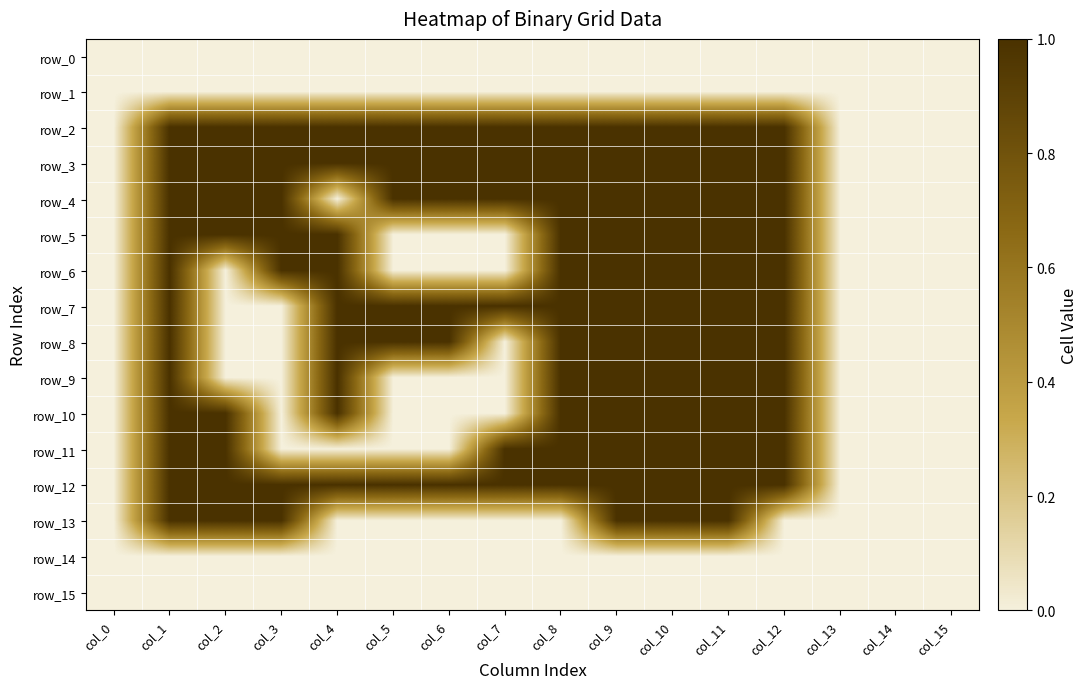

What is the spread (max minus min) of values at col_3?

1